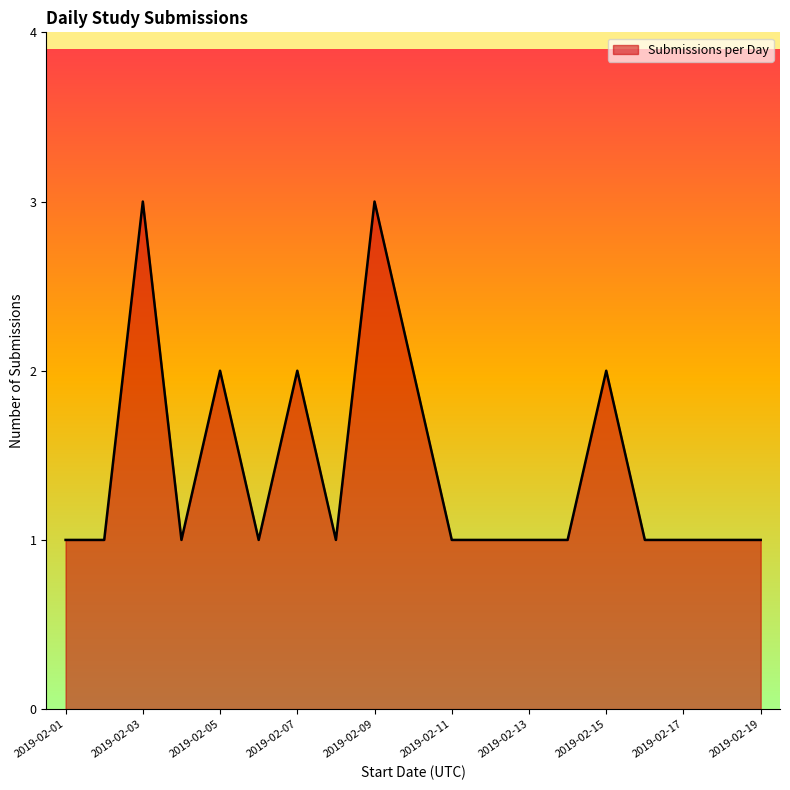

What is the maximum value shown in the chart?

3